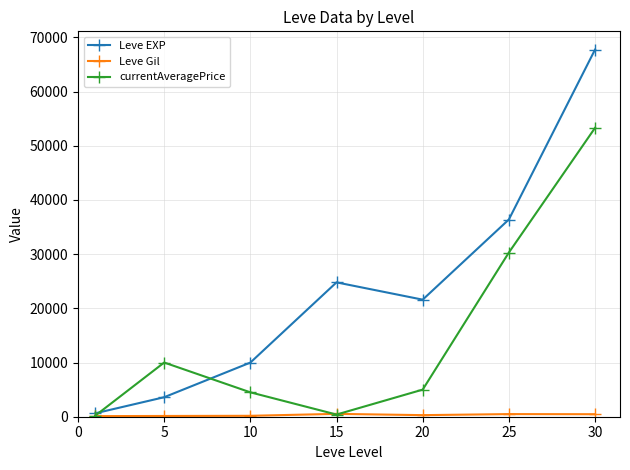

What is the highest value of the currentAveragePrice series?

53291.0